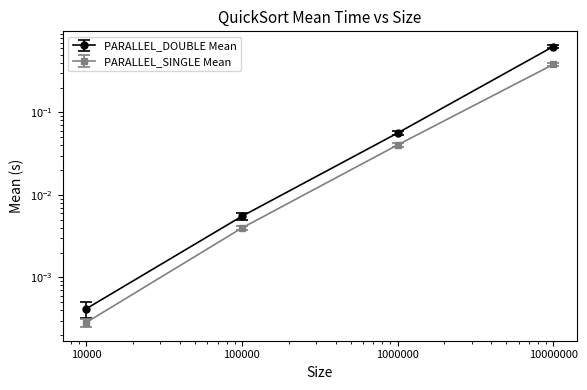

Count the number of data series in this chart.

2